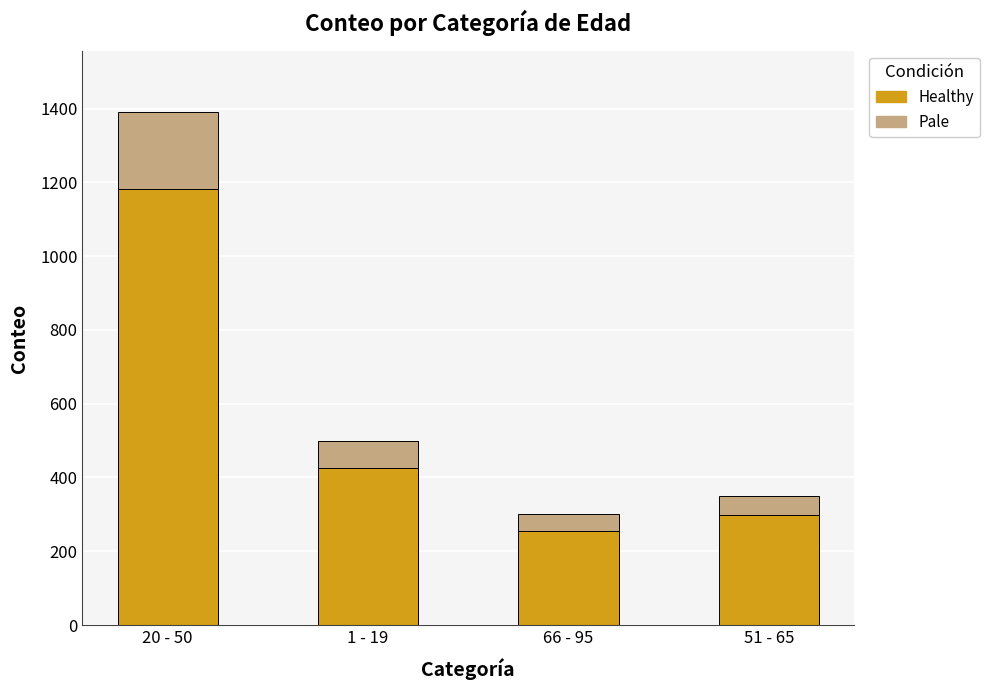

At which category is the sum across all series the highest?

20 - 50